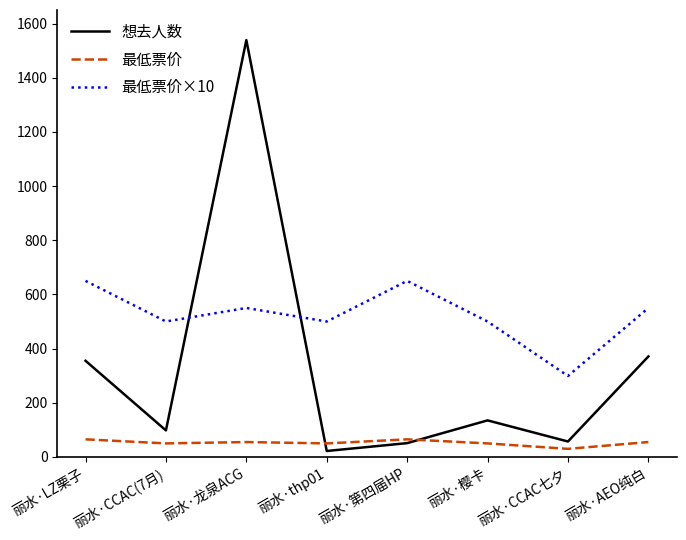

What are all the series names shown in the legend?

想去人数, 最低票价, 最低票价×10